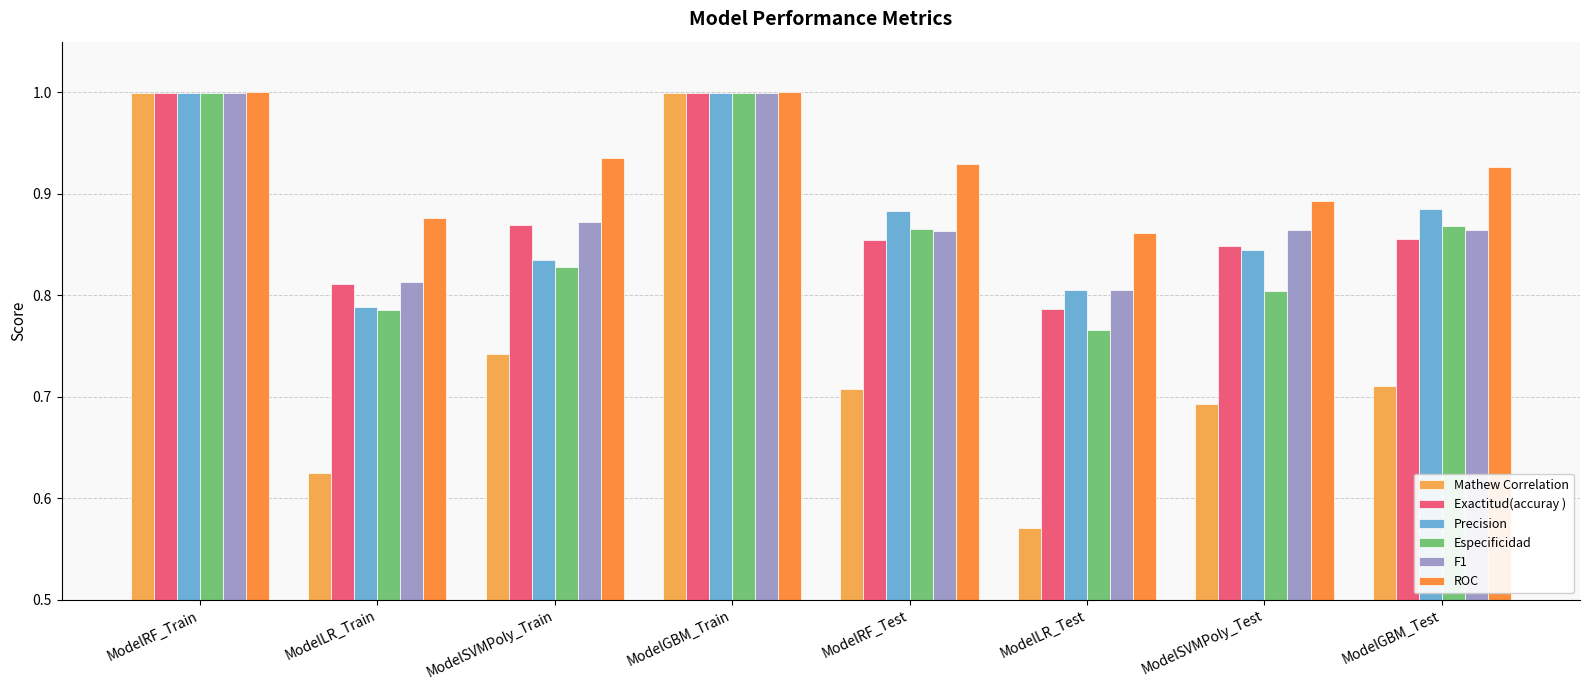

What is the label of the 4th bar from the left?

ModelGBM_Train